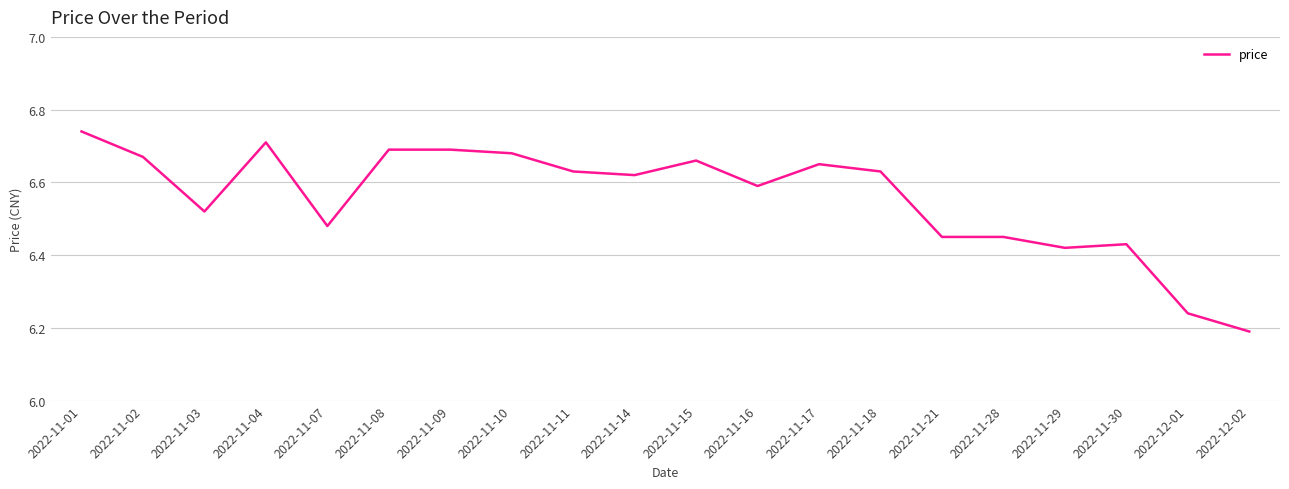

What position from the right is 2022-11-08?

15